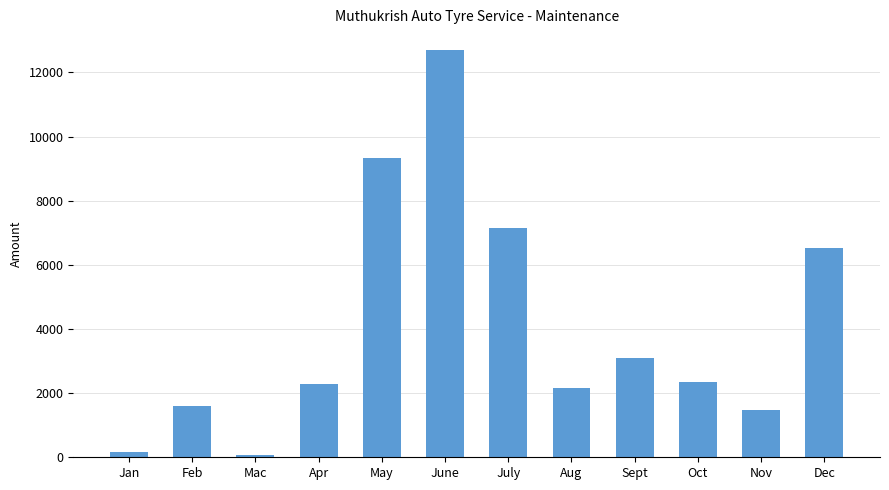

Reading left to right, what are all the values shown in this chart?

Jan=150	Feb=1589	Mac=70	Apr=2270	May=9336	June=12710	July=7145	Aug=2162	Sept=3088	Oct=2335	Nov=1473	Dec=6523